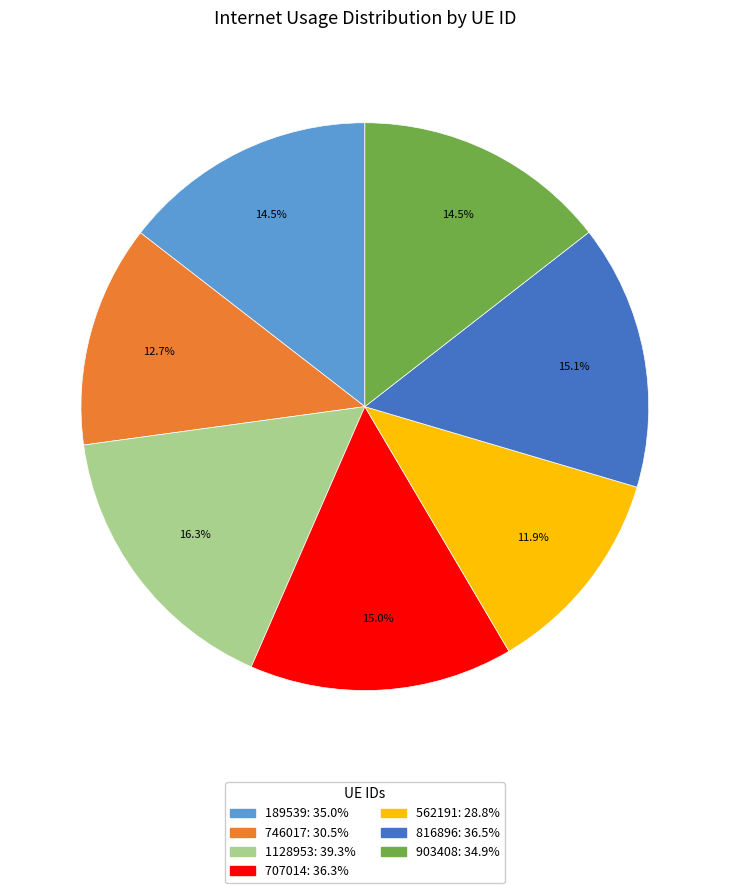

Between 903408 and 562191, which is larger?

903408